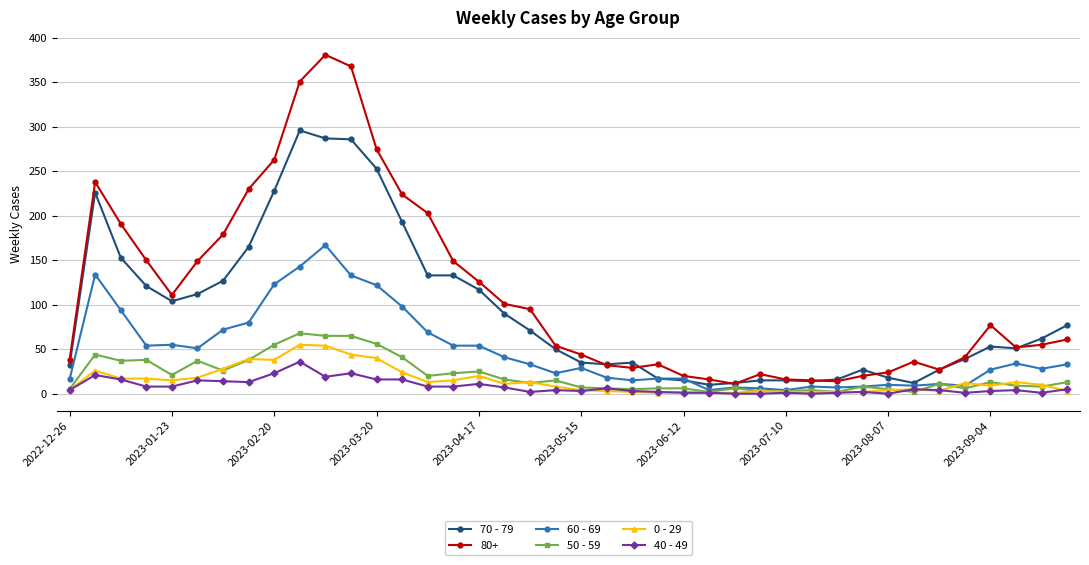

After their last crossing, which series has the higher values: 0 - 29 or 50 - 59?

50 - 59